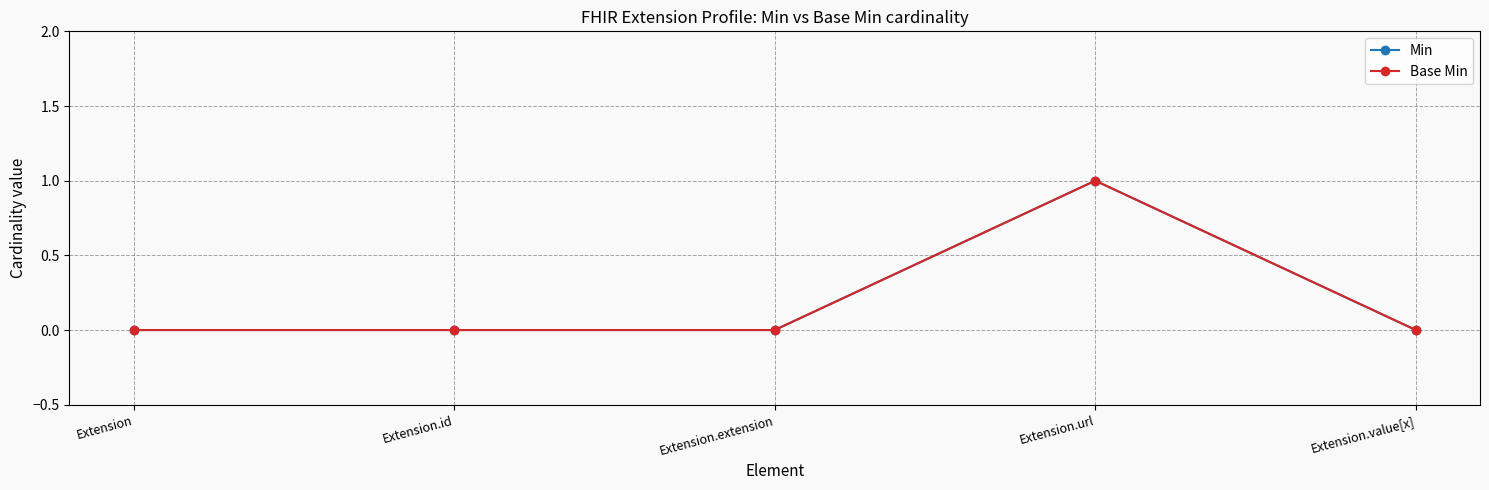

How many lines are shown in the chart?

2